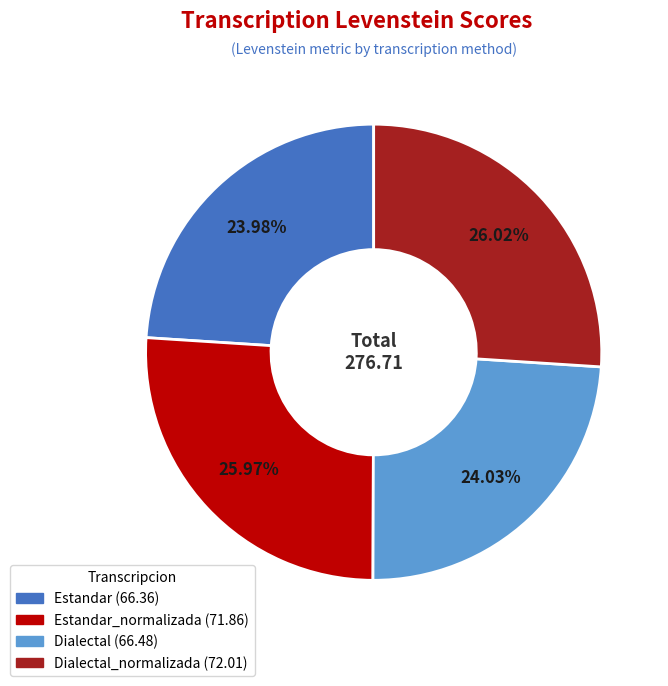

How many slices are in this pie chart?

4